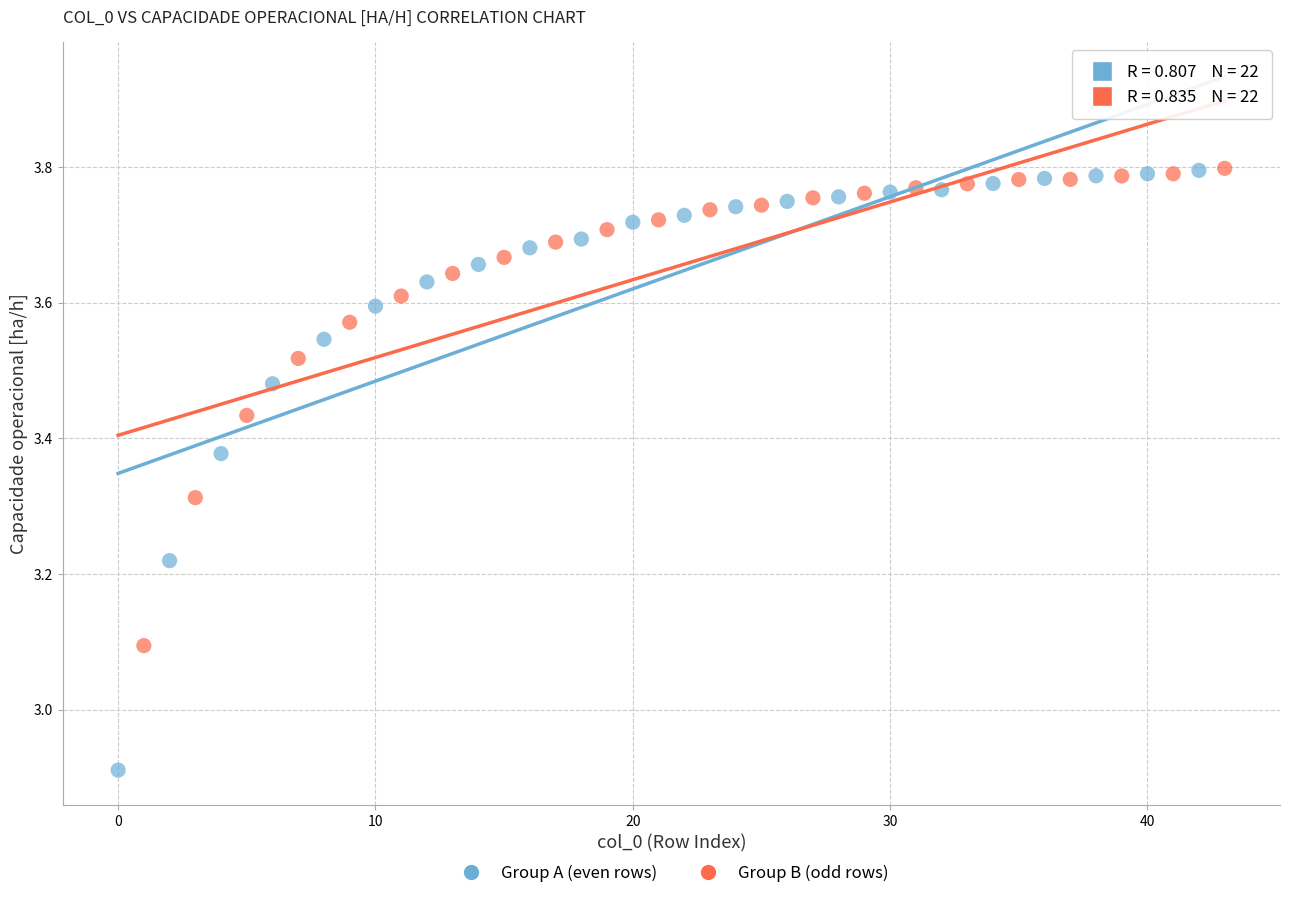

Which series has the widest spread of Y values?

Group A (even rows)